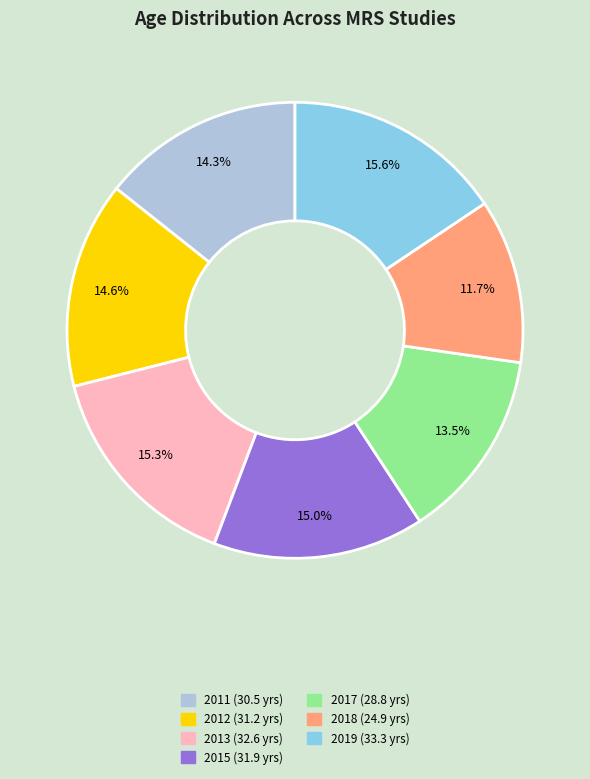

Is there a majority slice in this chart?

No